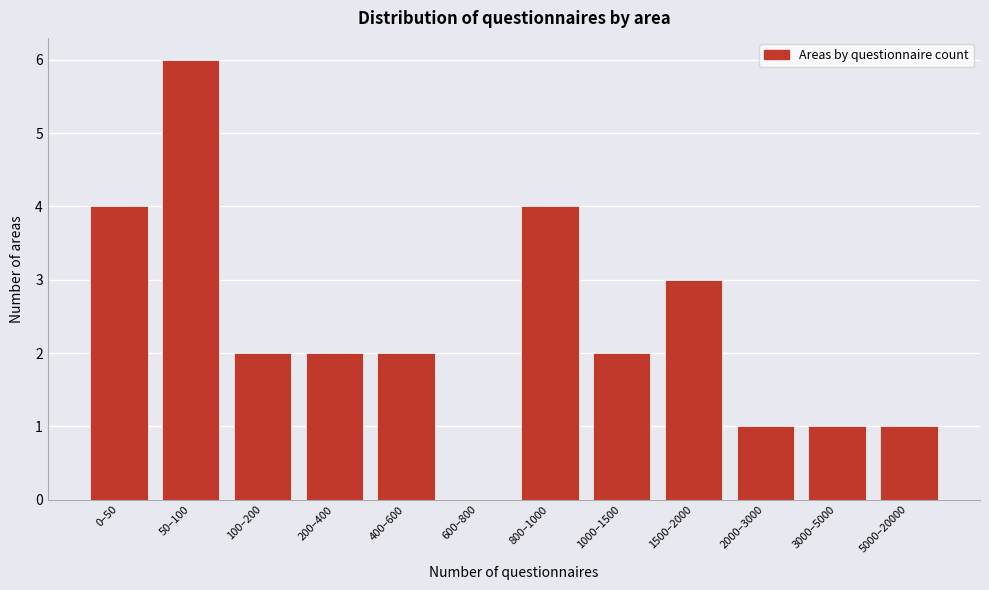

Reading right to left, transcribe all the data shown in this chart.

5000–20000=1	3000–5000=1	2000–3000=1	1500–2000=3	1000–1500=2	800–1000=4	600–800=0	400–600=2	200–400=2	100–200=2	50–100=6	0–50=4